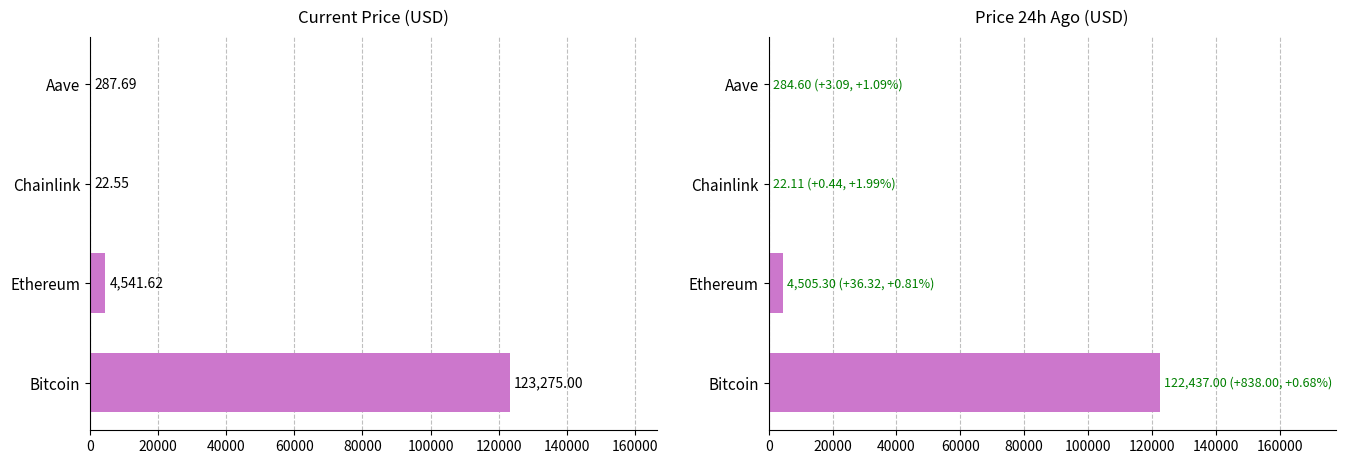

What are all the series names shown in the legend?

price, price24hAgo